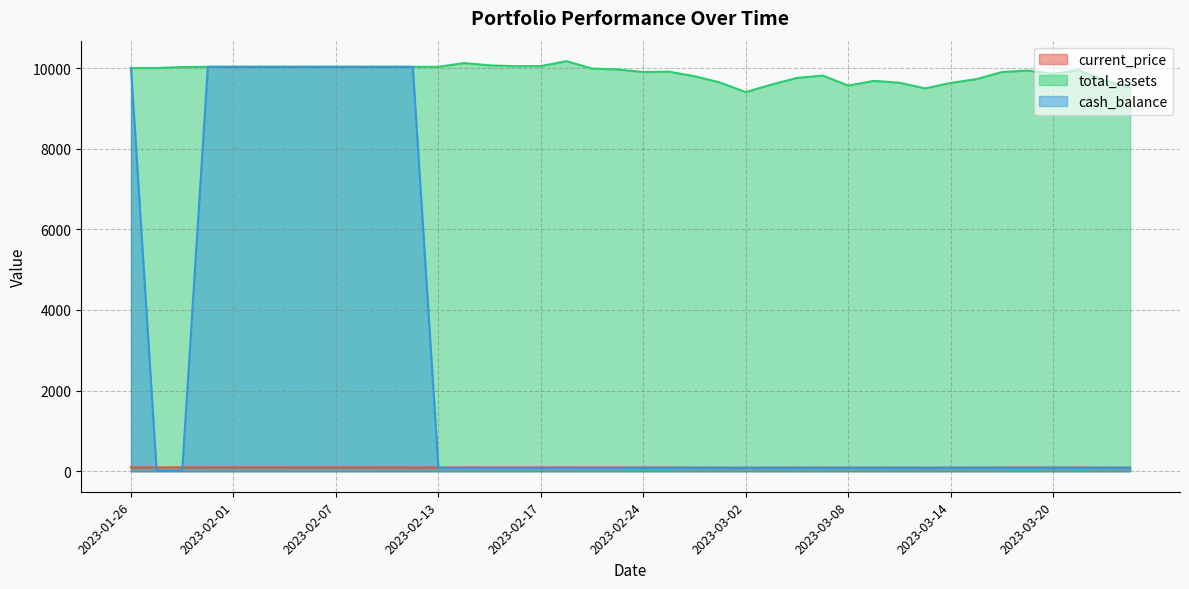

In total_assets, how many points are lower than both neighbors (excluding endpoints)?

6